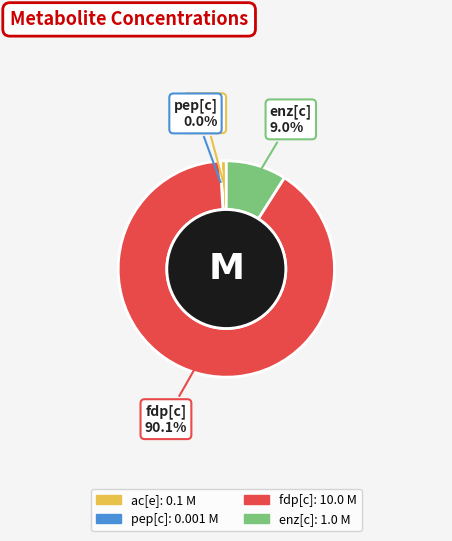

Which has a higher value, fdp[c] or enz[c]?

fdp[c]